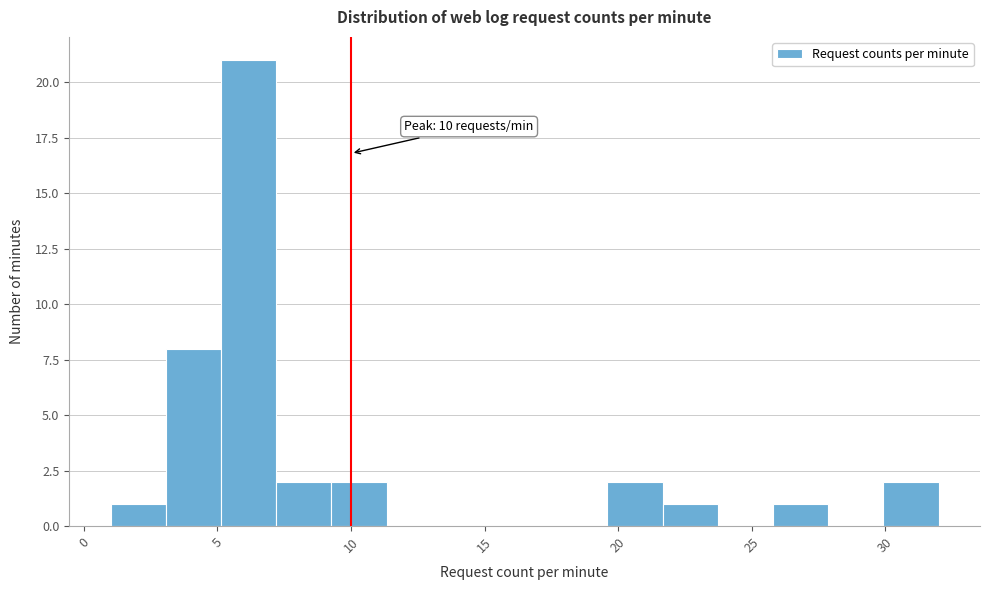

Which range on the x-axis has the tallest bar?

5.0 to 7.0